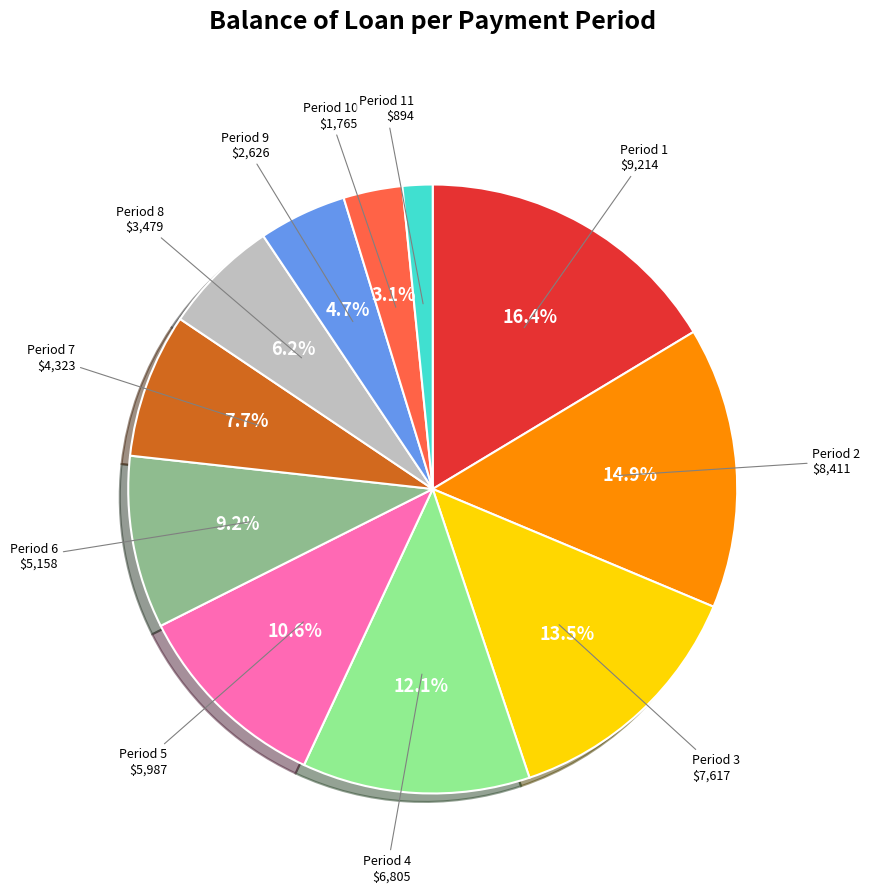

Does any single category account for the majority?

No